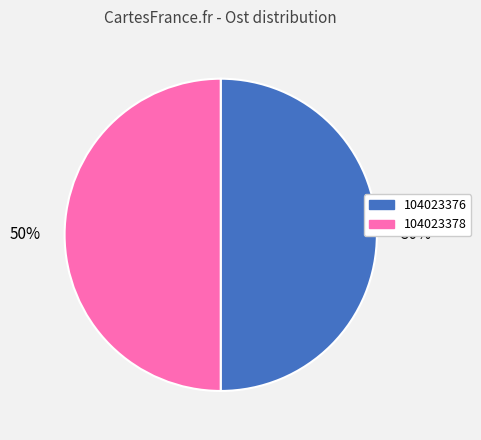

Do 104023378 and 104023376 together represent more than half of the pie?

Yes